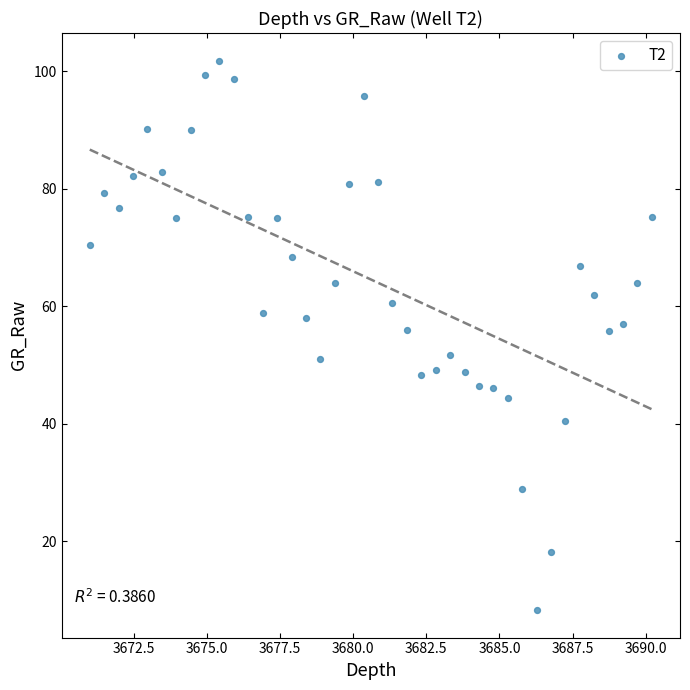

What is the range of Y values (max minus min)?

93.6